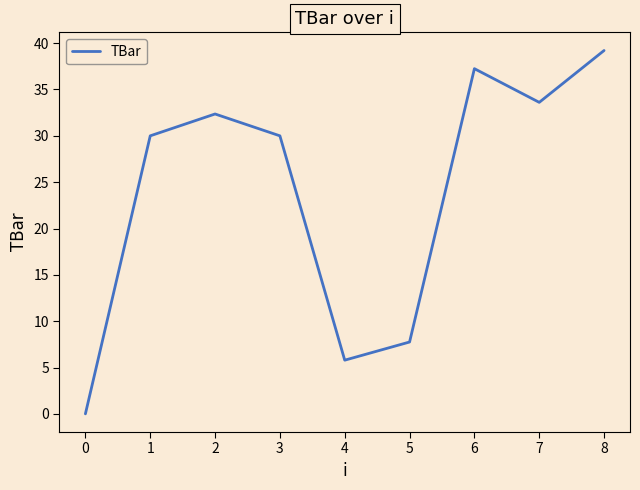

Is it true that the value at 6 is 54.1?

False